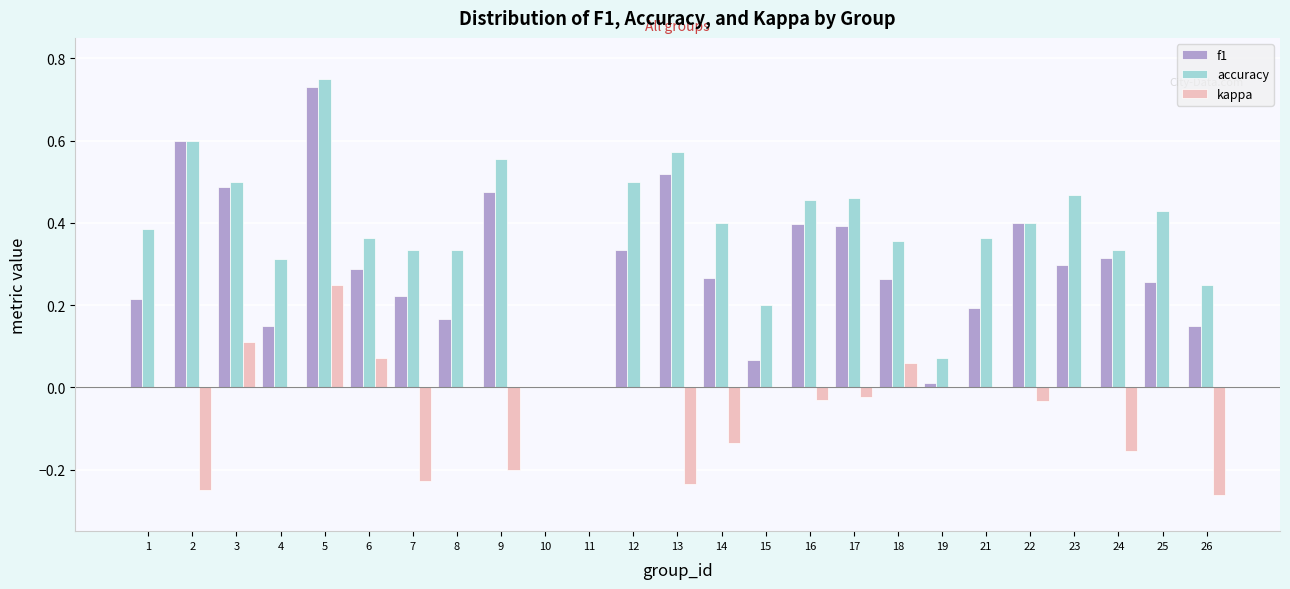

At which label does accuracy reach its peak?

5